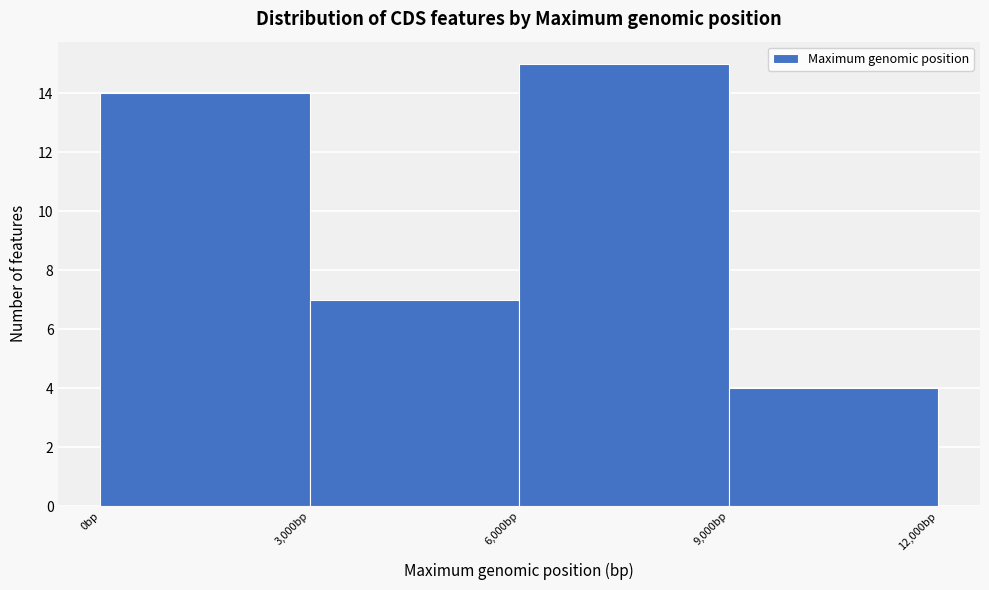

Reading left to right, list every bar in this chart as the range it spans on the x-axis followed by its height. The values are not printed on the chart, so give them approximately, as read against the axis.

0 to 3000: 14
3000 to 6000: 7
6000 to 9000: 15
9000 to 12000: 4